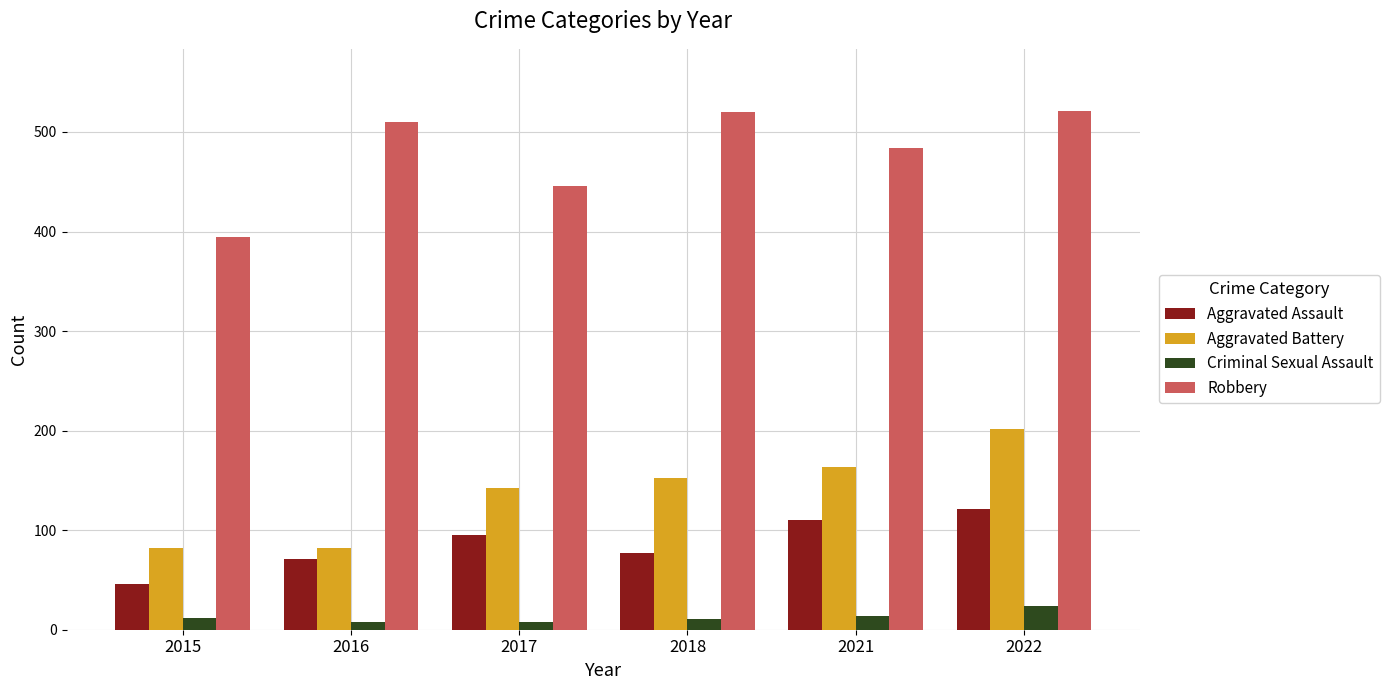

The value of Robbery at 2022 is 521. True or false?

True